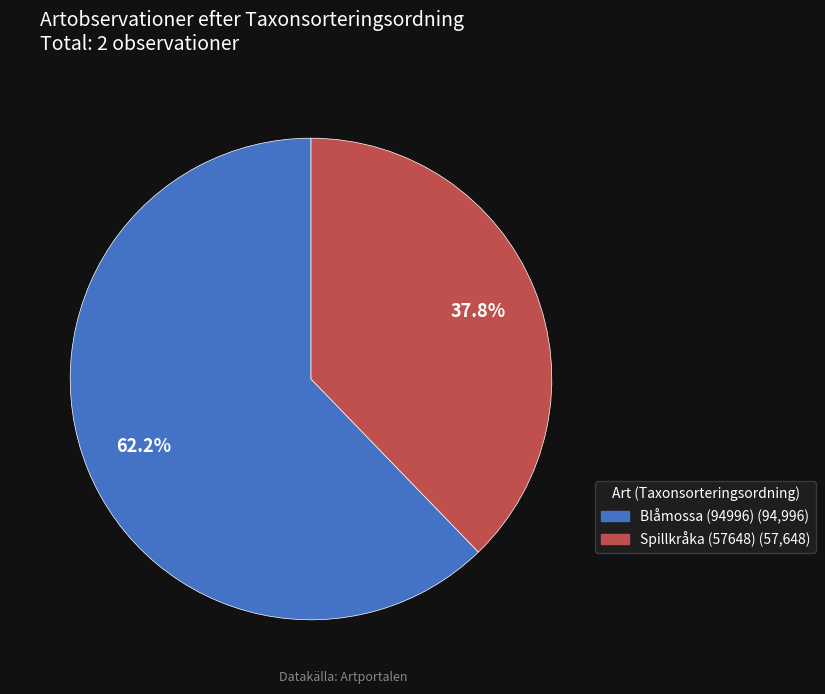

What percentage is the Blåmossa (94996) slice, to the nearest percent?

62%